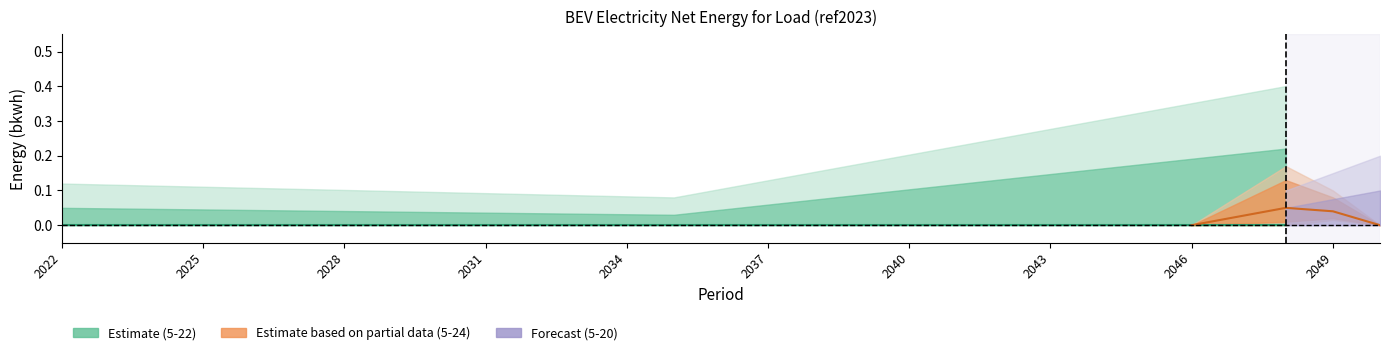

Which category has the lowest value in the 5-24 series?

2022